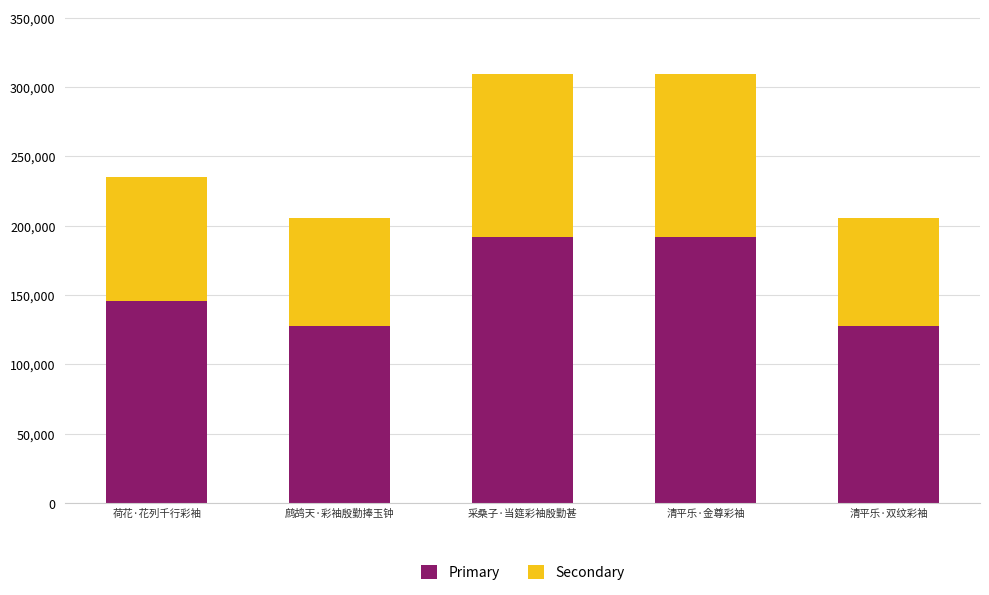

Is it true that Primary equals 339845.7 at 采桑子·当筵彩袖殷勤甚?

False